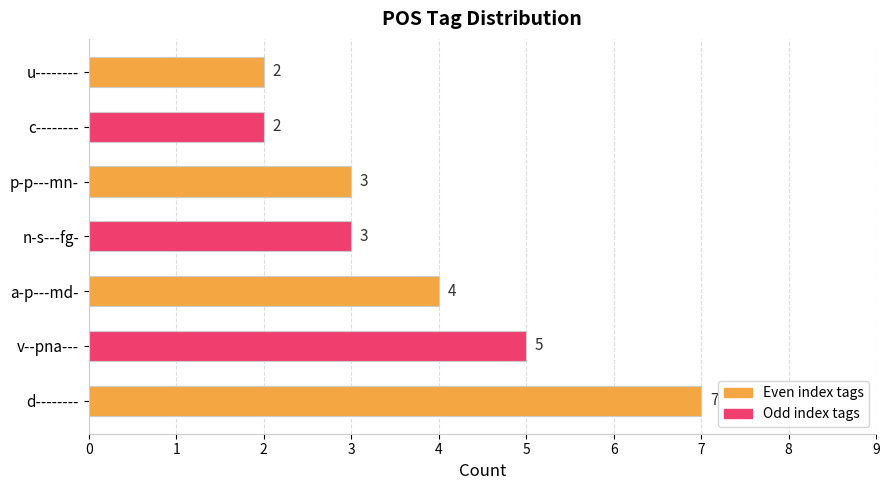

Reading bottom to top, what are all the values shown in this chart?

7	5	4	3	3	2	2